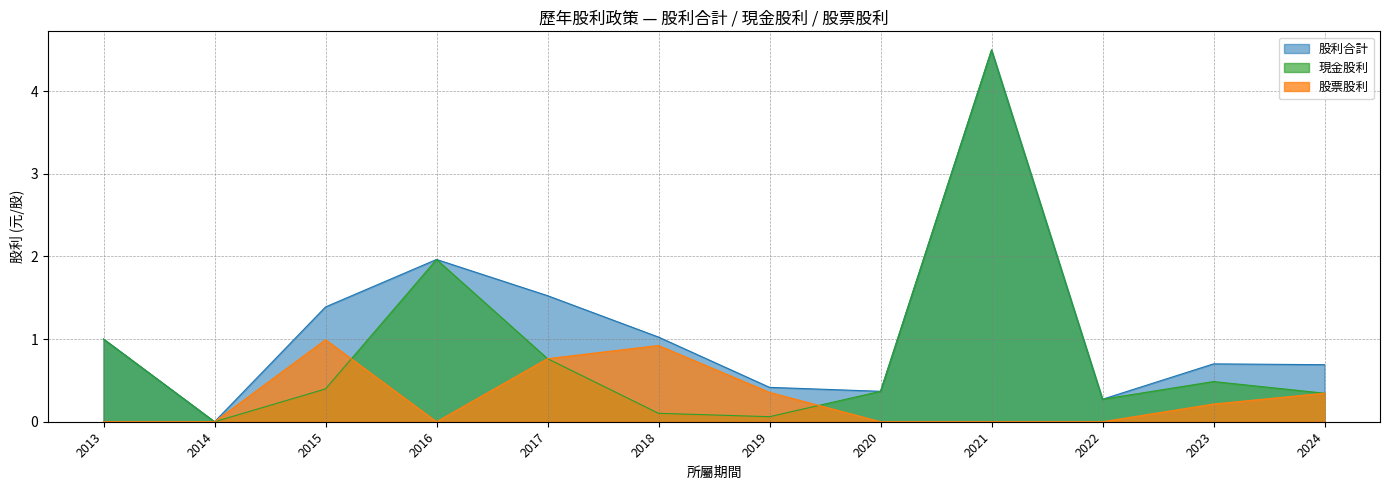

True or false: 現金股利 and 股票股利 intersect in this chart.

True